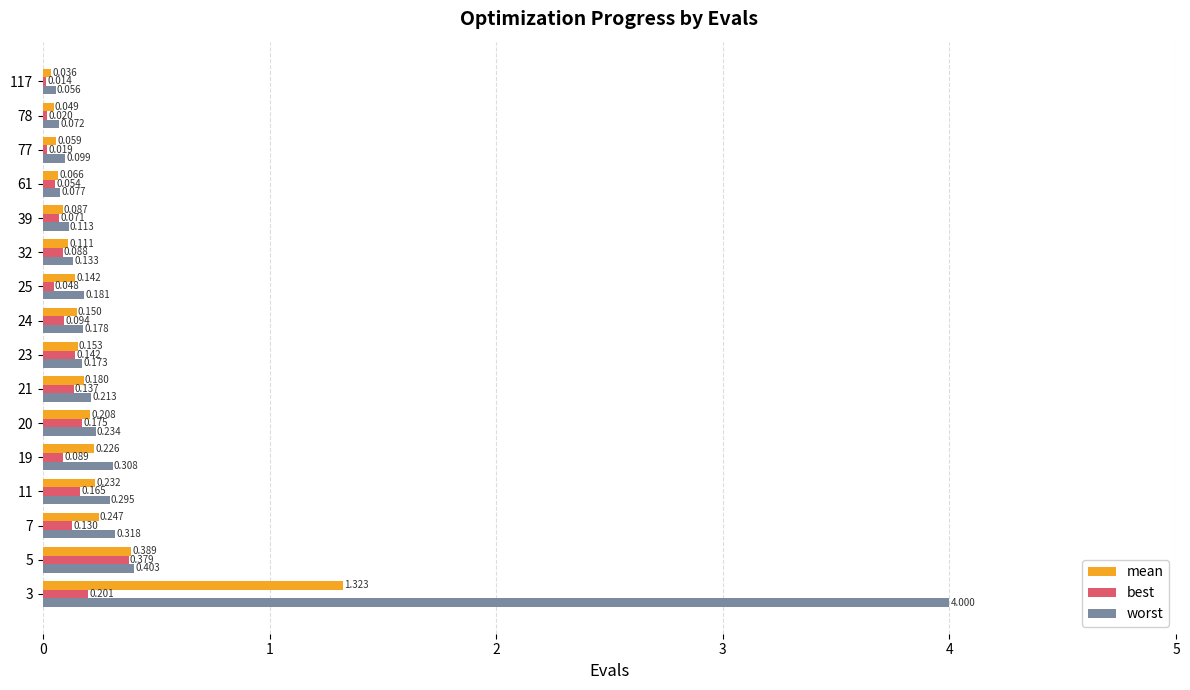

Which series has the largest total across all categories?

worst